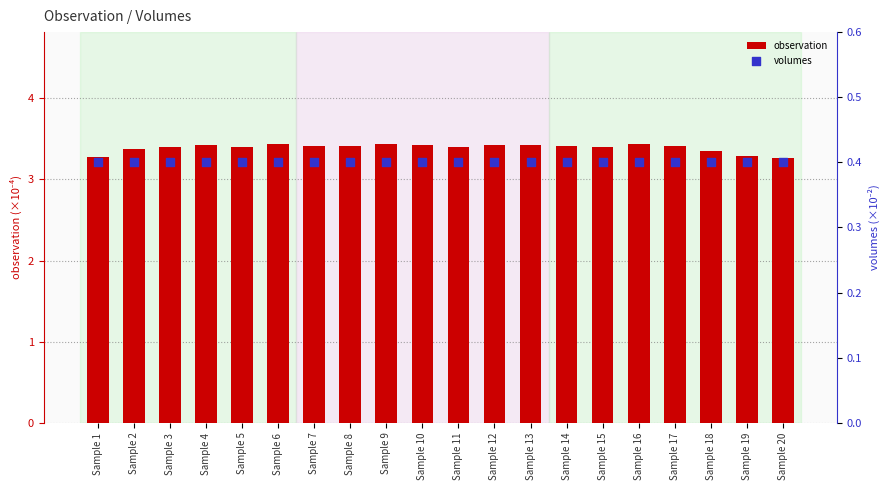

Which series contains the lowest Y value?

volumes